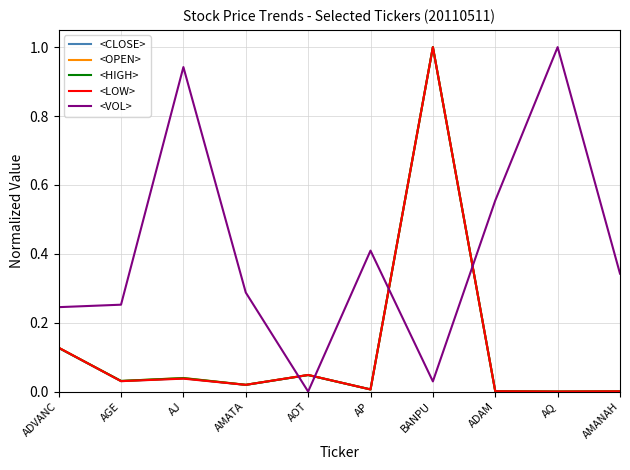

Is it true that <OPEN> equals 0.0 at AGE?

True